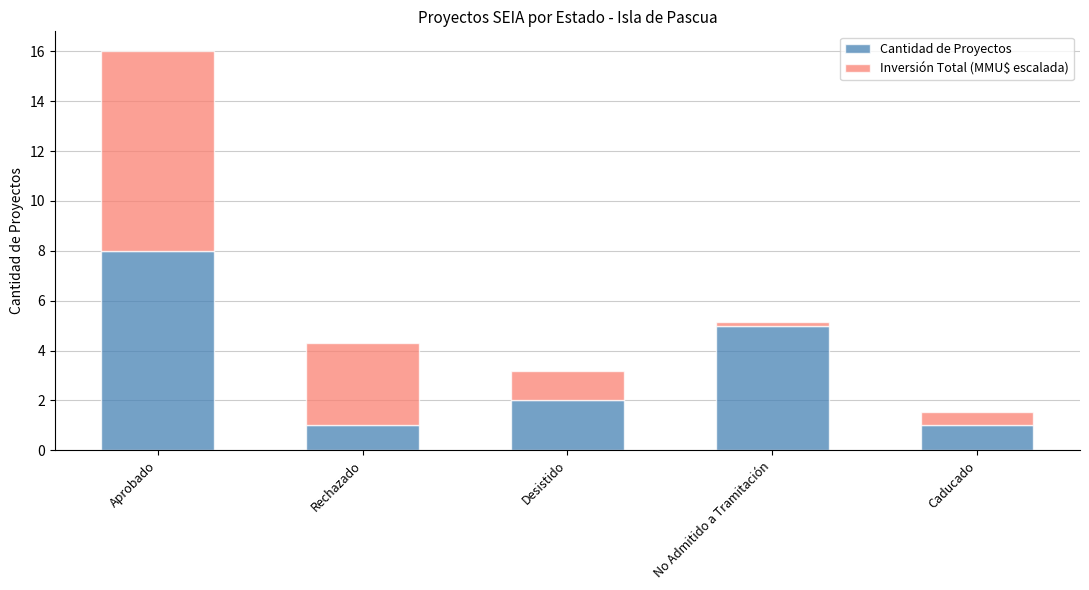

What is the sum of the Cantidad de Proyectos values at Aprobado and Caducado?

9.0